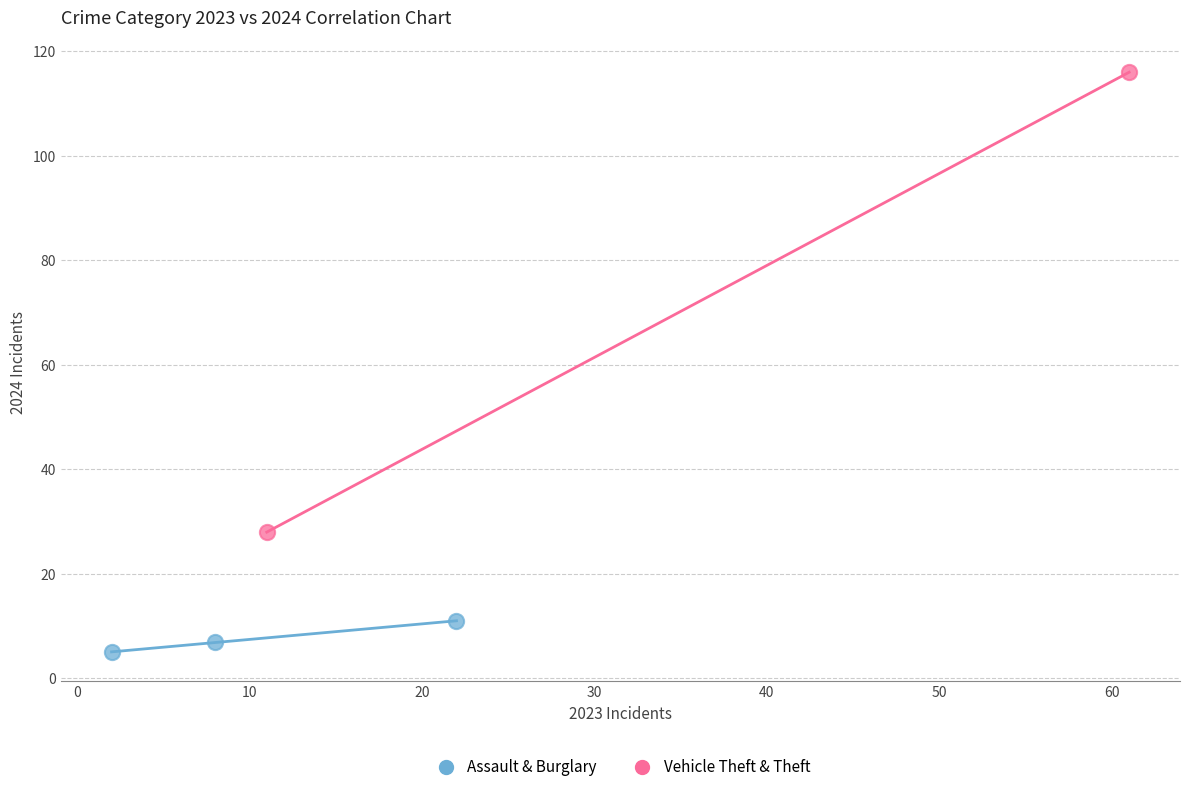

What are all the series names shown in the legend?

Assault & Burglary, Vehicle Theft & Theft